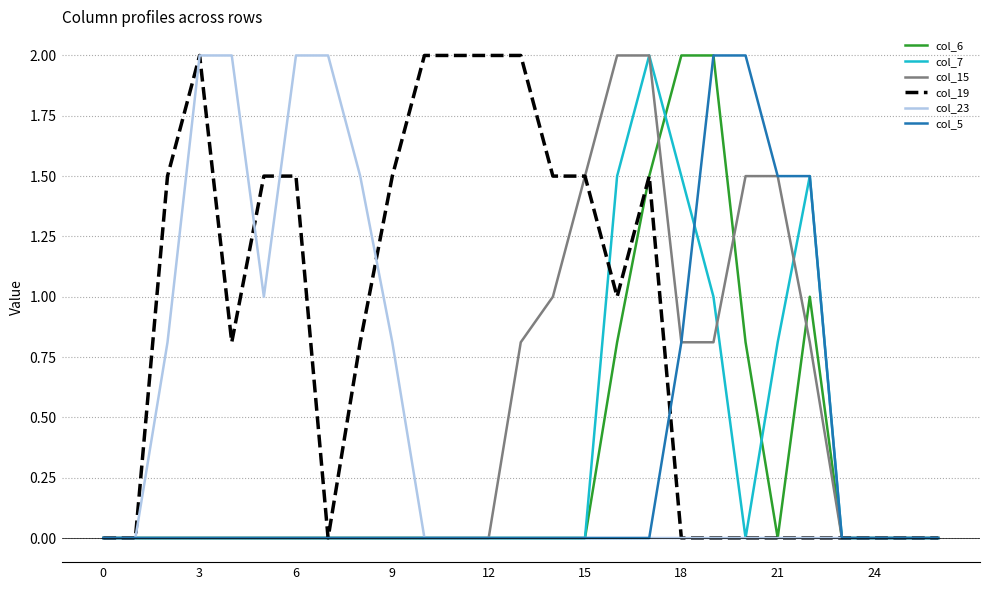

What is the greatest value displayed?

2.0